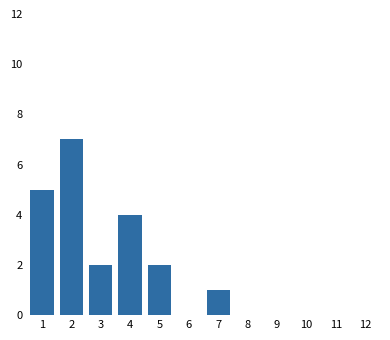

Reading left to right, list every bar in this chart as the range it spans on the x-axis followed by its height. The values are not printed on the chart, so give them approximately, as read against the axis.

0.5 to 1.5: 5
1.5 to 2.5: 7
2.5 to 3.5: 2
3.5 to 4.5: 4
4.5 to 5.5: 2
5.5 to 6.5: 0
6.5 to 7.5: 1
7.5 to 8.5: 0
8.5 to 9.5: 0
9.5 to 10.5: 0
10.5 to 11.5: 0
11.5 to 12.5: 0